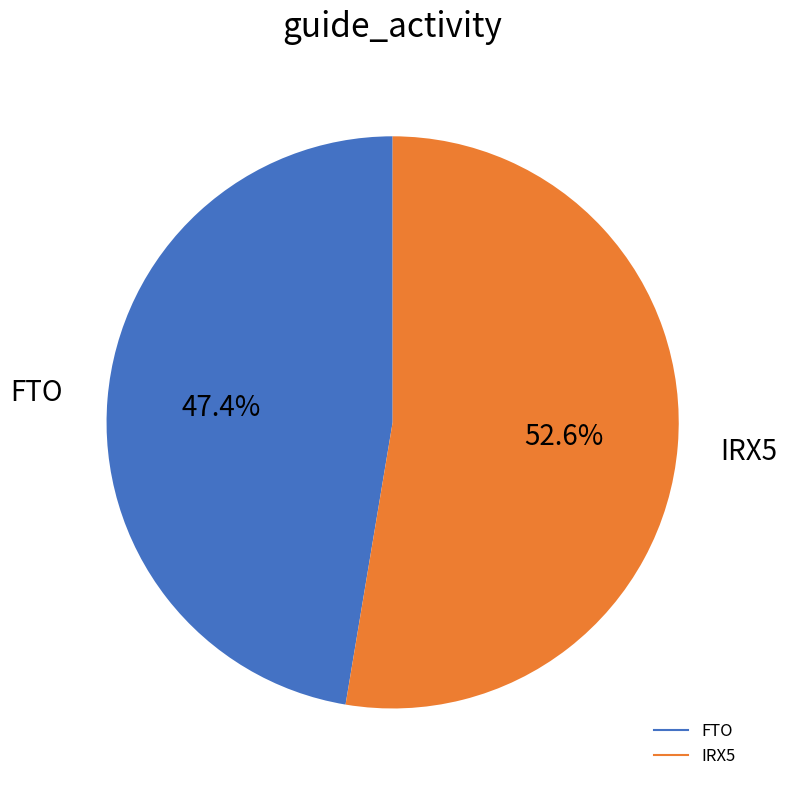

How many segments does this pie chart have?

2